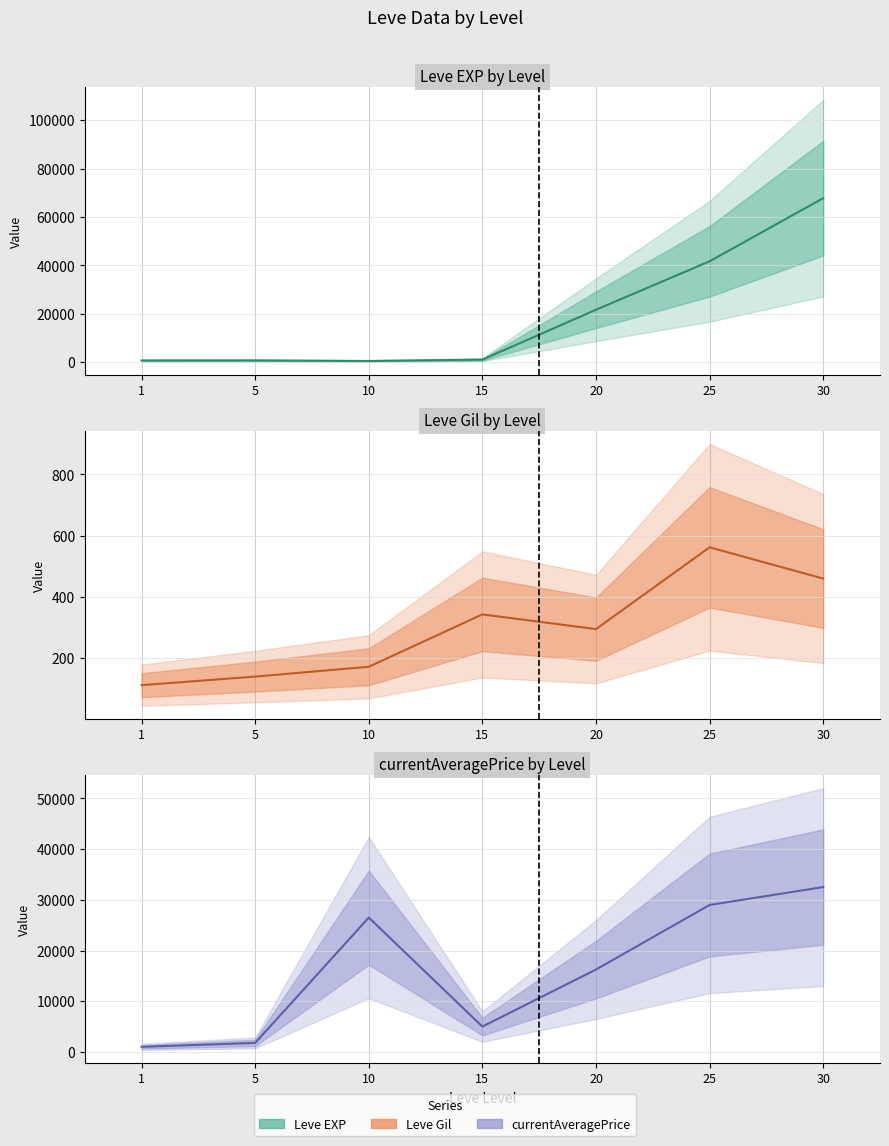

At which category does Leve EXP by Level reach its first local peak?

5